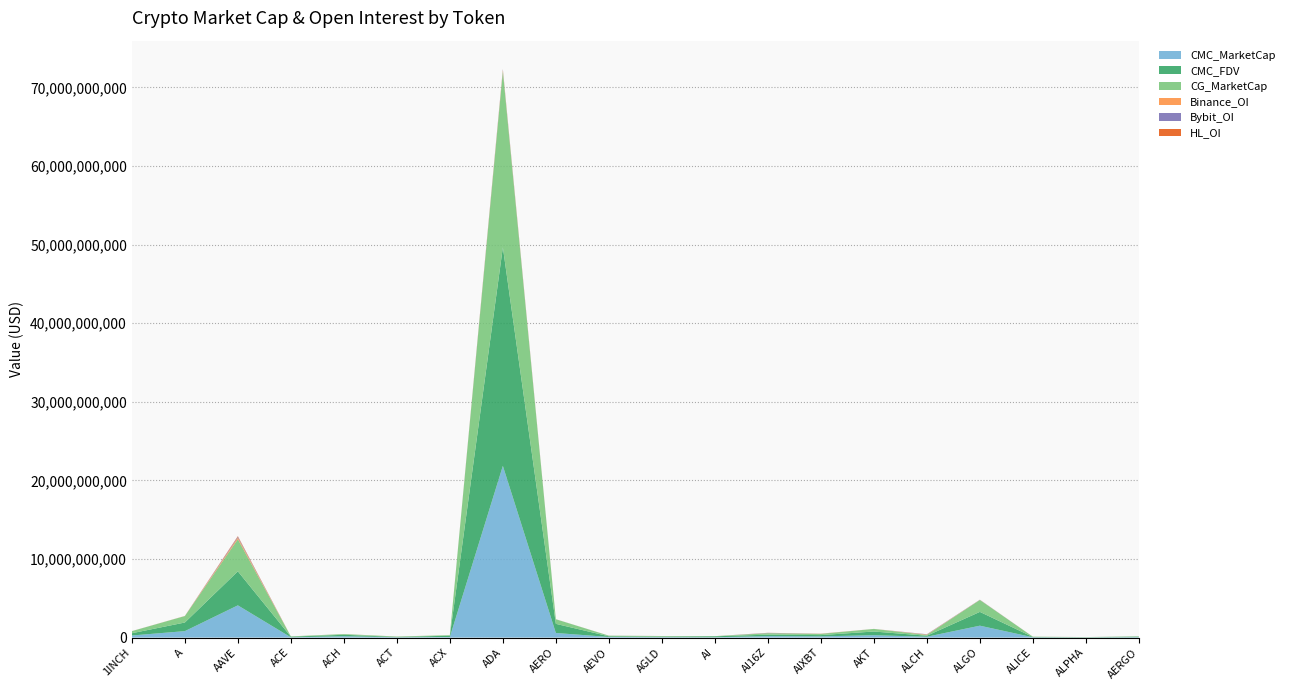

Reading left to right, extract all data points from this chart.

CMC_MarketCap: 265597498.7	820494960.2	4101762840.9	35683775.1	169550611.0	43209256.7	72145124.3	21850380863.8	584792885.6	77540440.5	56178115.8	42112160.2	185317227.0	152977007.1	300594966.6	107578983.7	1513752350.7	38519202.5	19941299.0	52067896.6
CMC_FDV: 286725377.6	1096363521.7	4329096454.4	79983701.4	185467472.0	43209256.7	163641758.2	27810051326.9	1161921511.8	85701235.0	69759397.8	121149757.2	185317473.0	162461889.8	470396908.2	126563510.2	1754665483.7	38519202.5	21327592.5	54237392.8
CG_MarketCap: 265600353.0	820791925.0	4090380274.0	33997303.0	91722832.0	43184775.0	71862424.0	22390359714.0	581951917.0	77585791.0	67546975.0	15719892.0	185084816.0	152943716.0	328662768.0	107427460.0	1516921008.0	35511472.0	20009057.0	51200232.0
Binance_OI: 4368952.0	12531874.0	197455169.0	2371228.0	4540716.0	5665230.0	3221983.0	152992569.0	4508565.0	3752193.0	2817571.0	3024255.0	12819251.0	15004066.0	3536776.0	49177085.0	15304947.0	3173021.0	2530606.0	0.0
Bybit_OI: 3429854.0	3444393.0	116354492.0	833921.0	2612633.0	1681387.0	480287.0	107288715.0	6192829.0	3415241.0	2266345.0	952225.0	30602904.0	10492348.0	1842642.0	35754877.0	18193253.0	1790705.0	908319.0	6530131.0
HL_OI: 0.0	0.0	68708717.0	211339.0	0.0	0.0	0.0	23876352.0	0.0	0.0	0.0	0.0	7420240.0	5347282.0	0.0	0.0	1138083.0	0.0	0.0	0.0